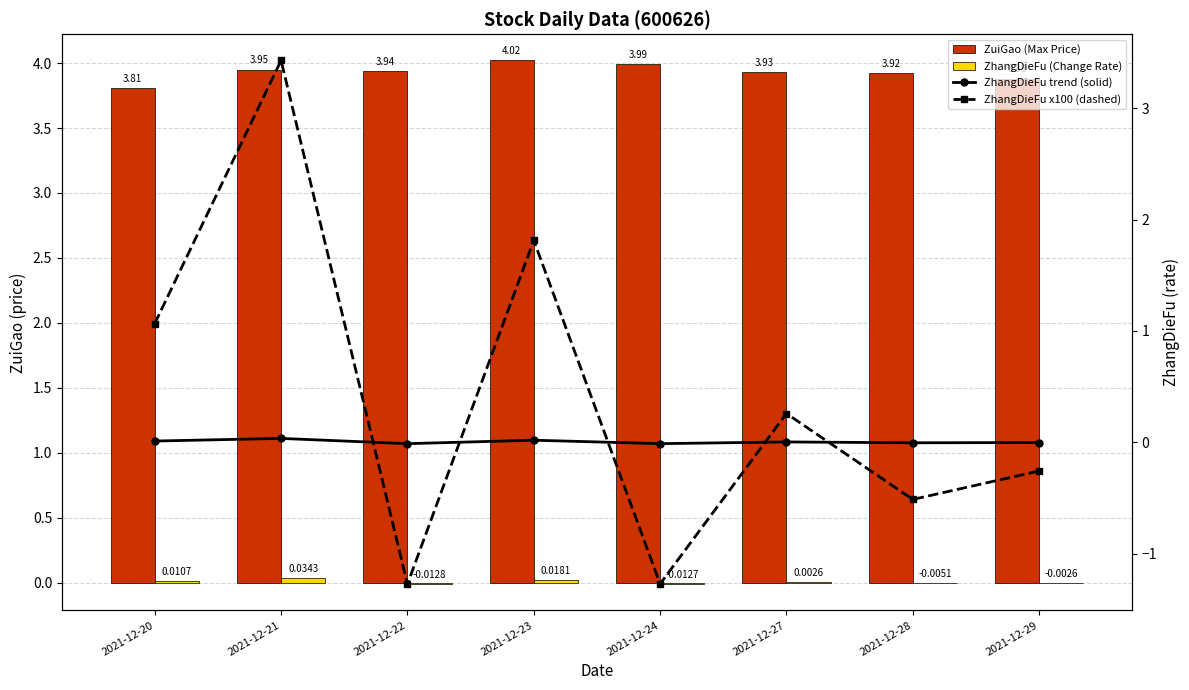

What is the smallest value displayed?

-1.3